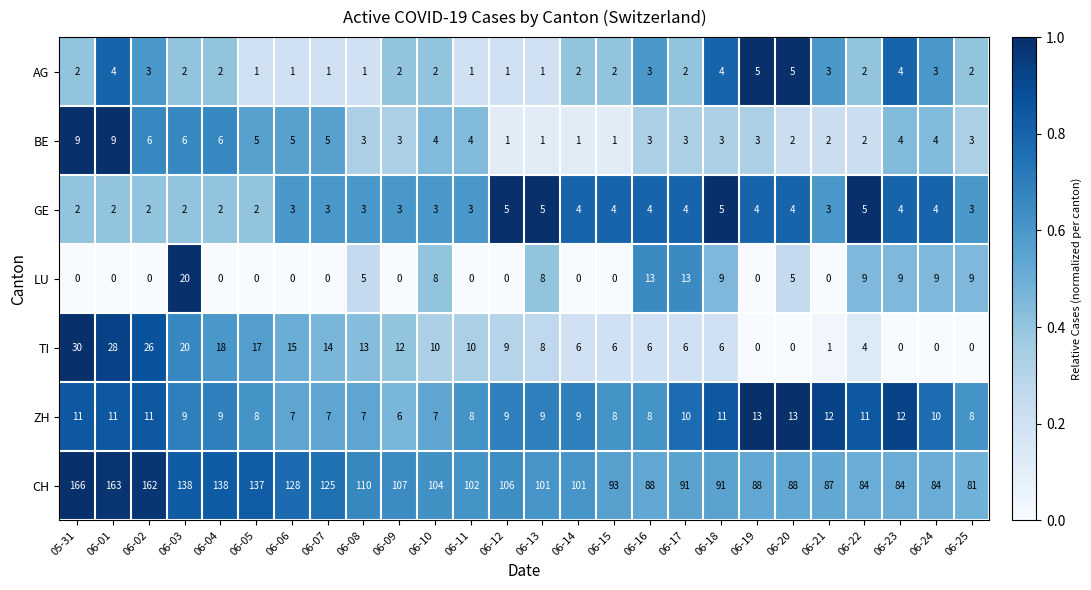

The BE series shows 3 at 06-02. True or false?

False